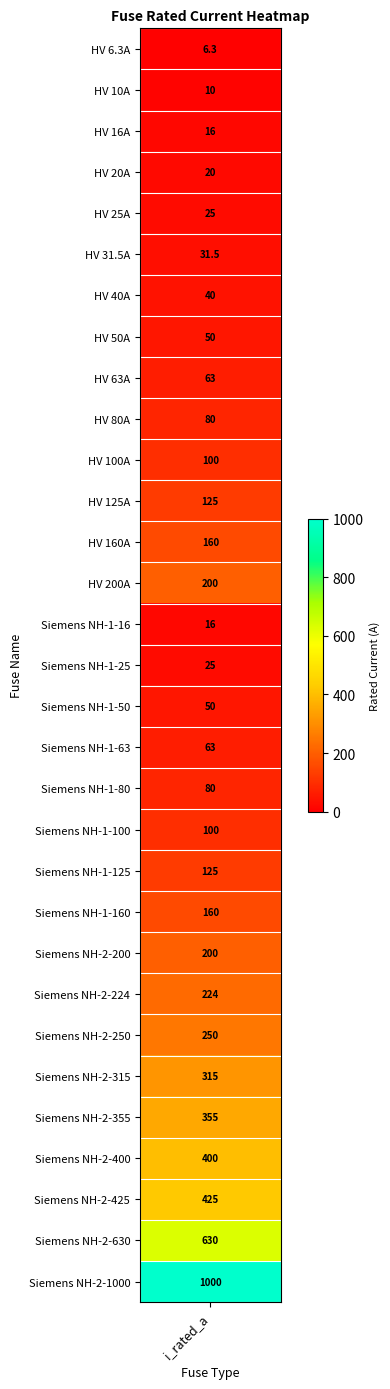

What is the smallest value displayed?

6.3